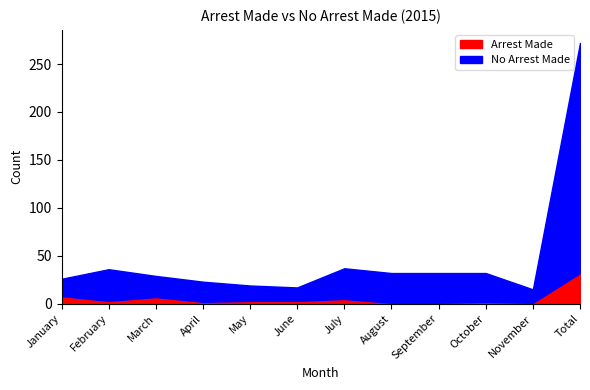

True or false: arrest_made has a value of 1 at May.

False